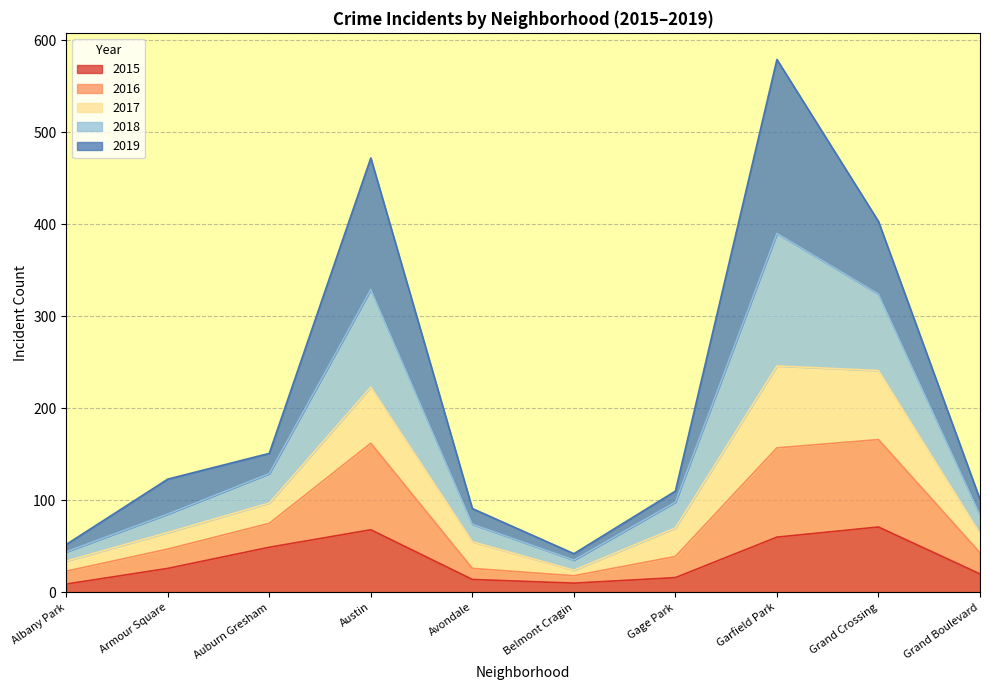

What are all the series names shown in the legend?

2015, 2016, 2017, 2018, 2019